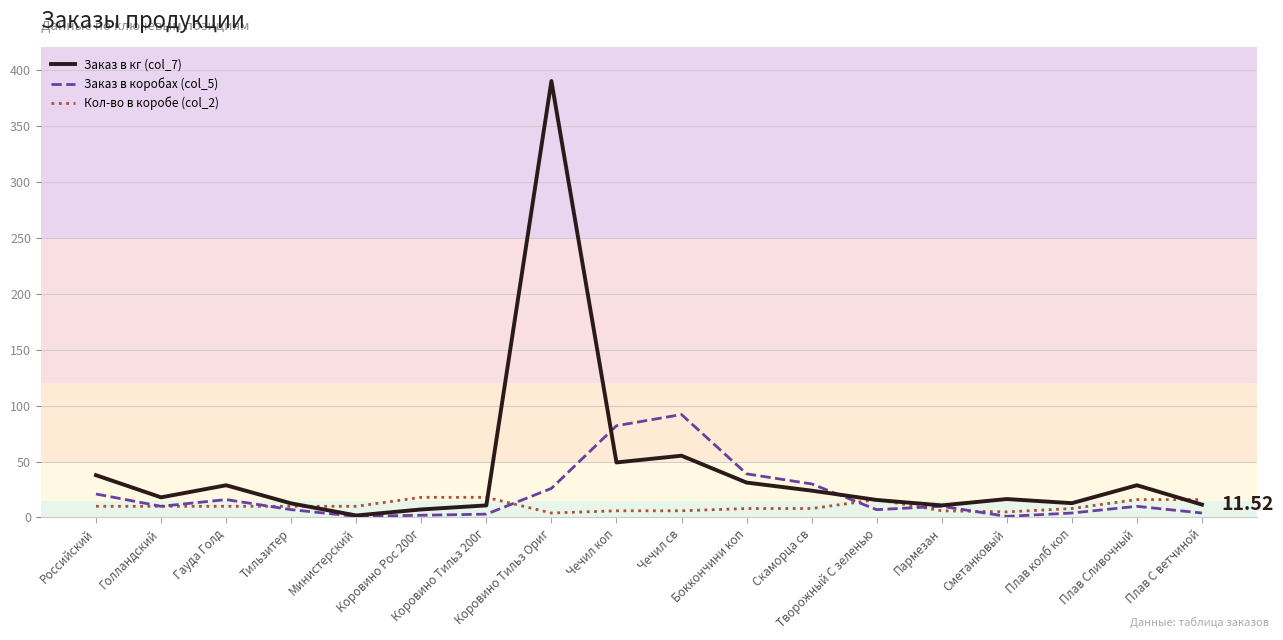

List the series in order of their peak value, highest first.

Заказ в кг (col_7), Заказ в коробах (col_5), Кол-во в коробе (col_2)